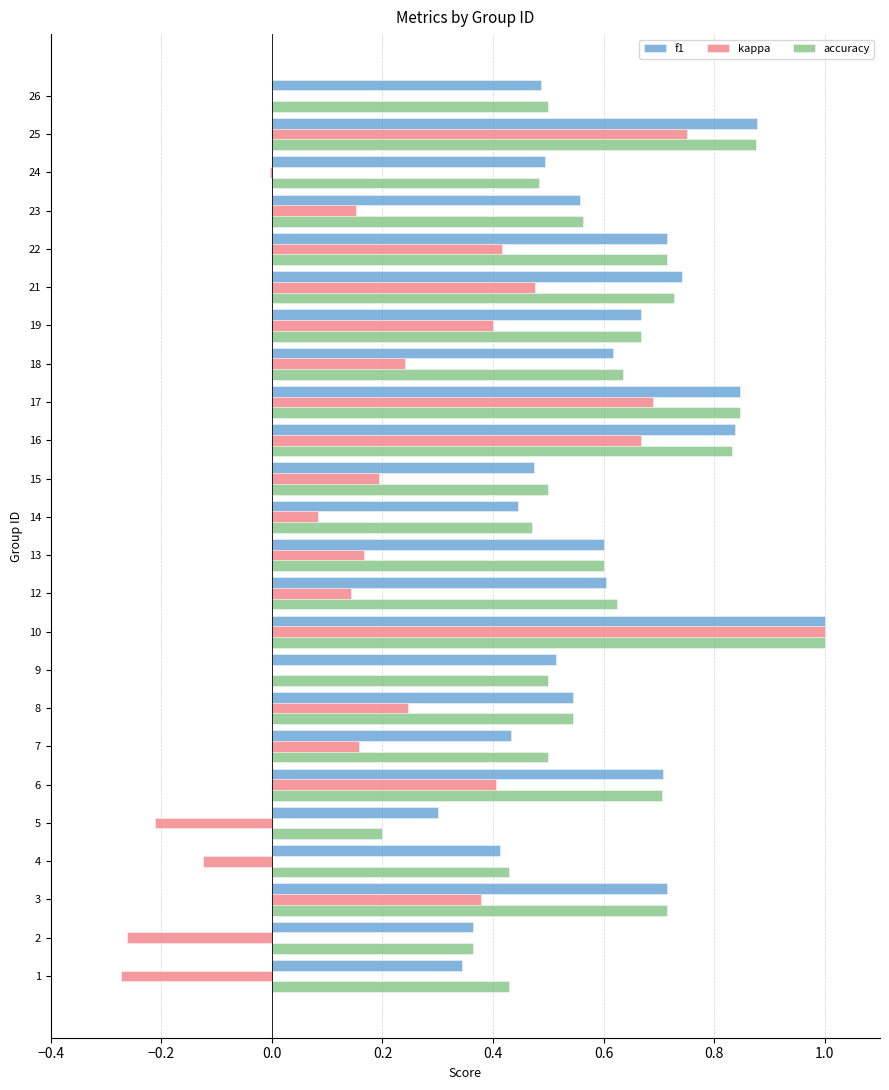

What is the sum of all kappa values?

5.7